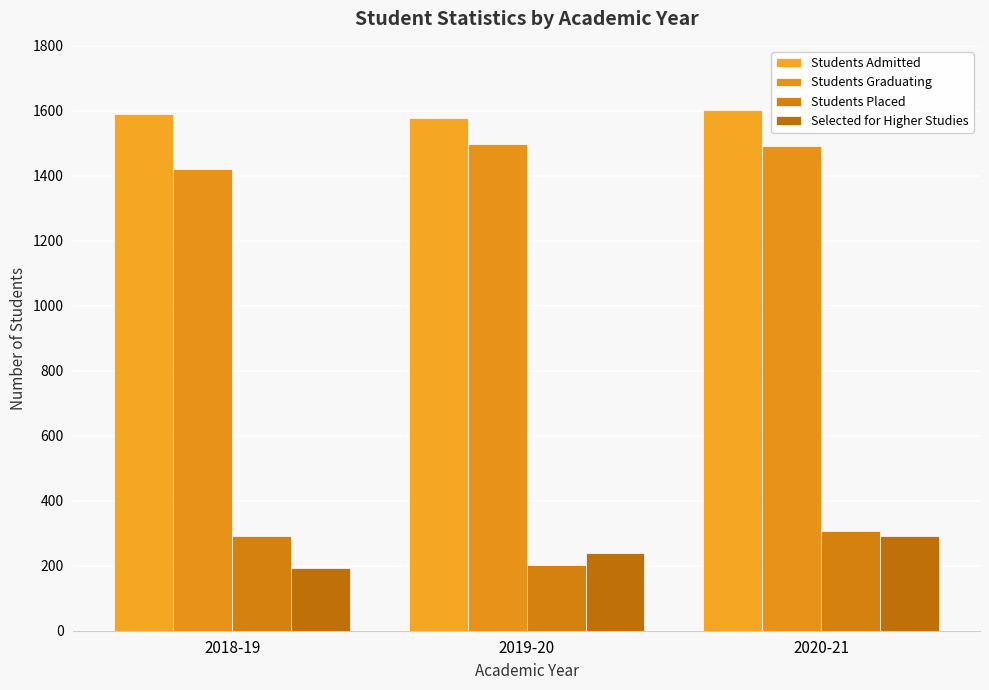

What is the difference between the maximum and minimum values in the Selected for Higher Studies series?

99